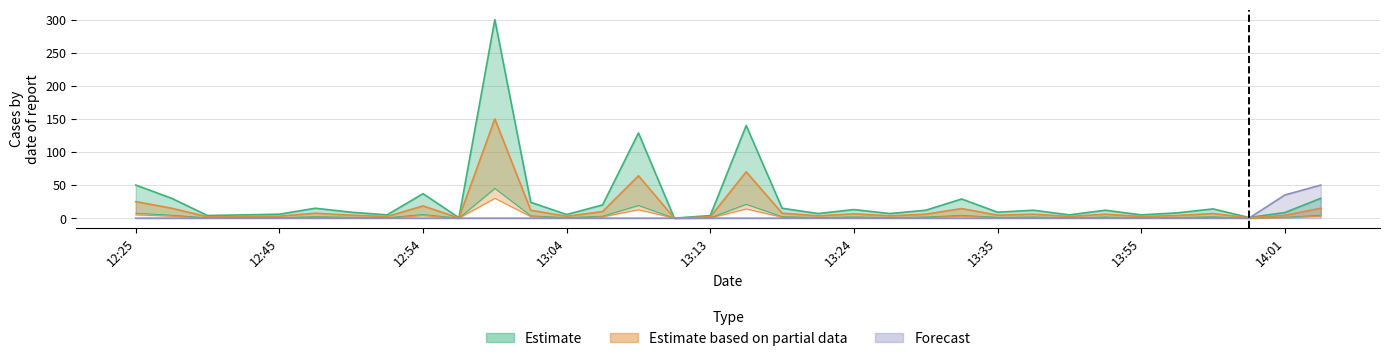

What is the sum of all Estimate values?

971.4